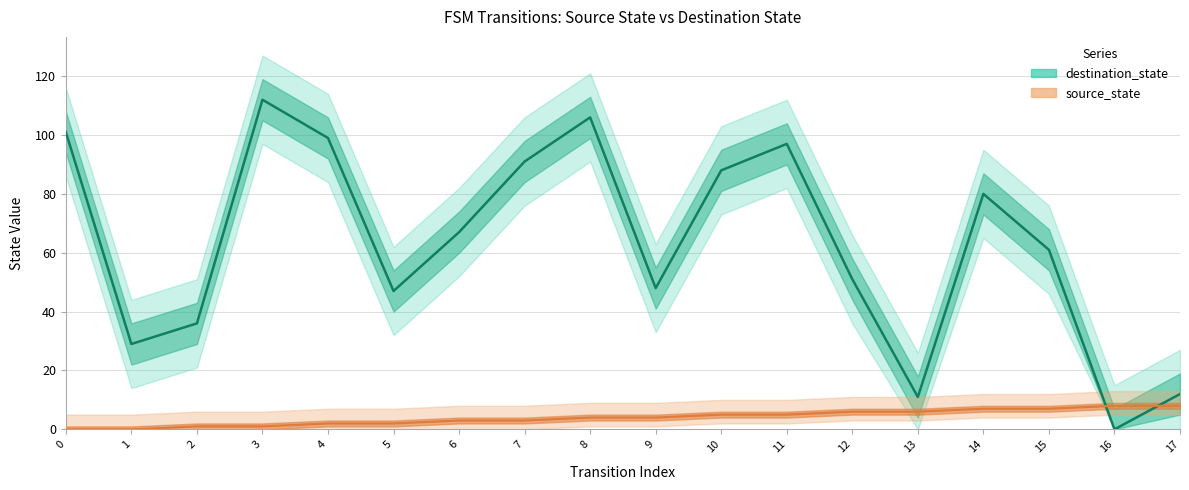

What is the value of the destination_state point at the 18th from the left?

12